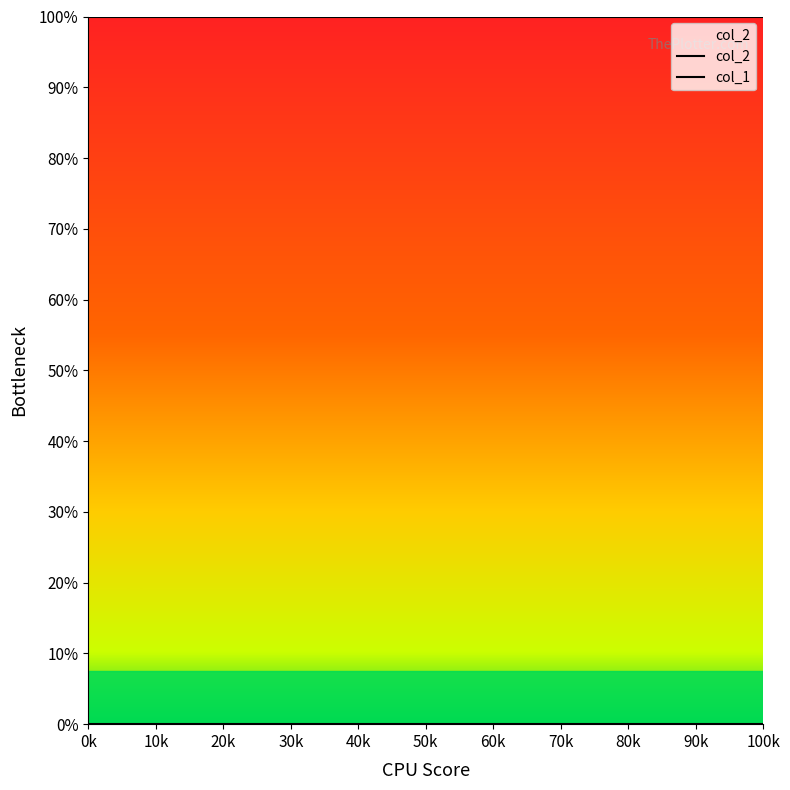

Which category has the highest value across all series?

0k